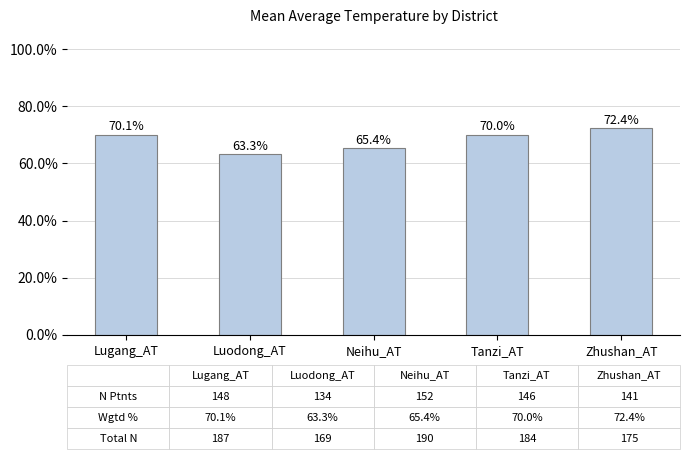

List the labels in order of value, largest first.

Zhushan_AT, Lugang_AT, Tanzi_AT, Neihu_AT, Luodong_AT